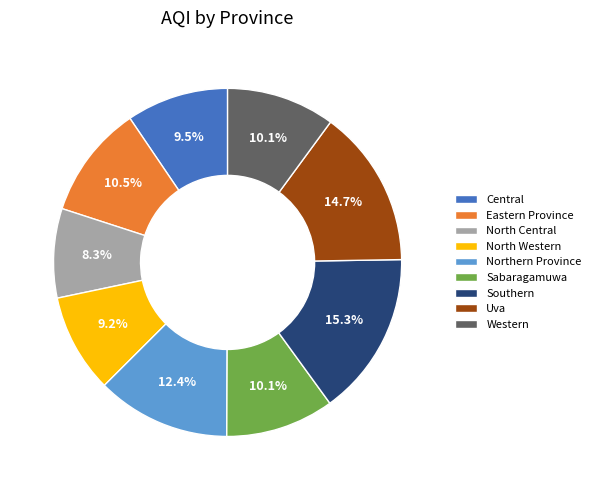

What is the ratio of the value at North Central to the value at Sabaragamuwa?

0.8